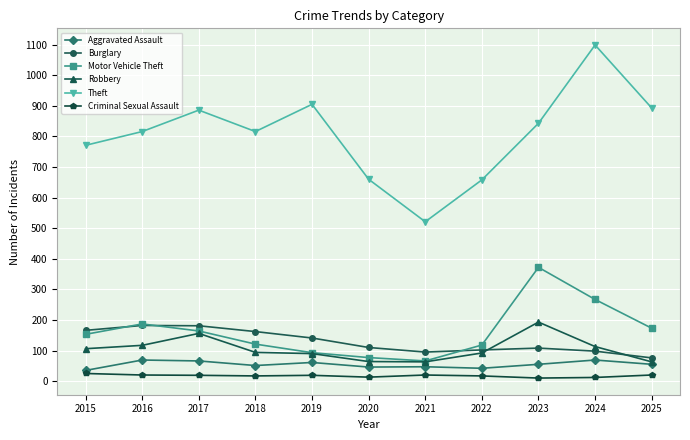

The Burglary series shows 125 at 2025. True or false?

False